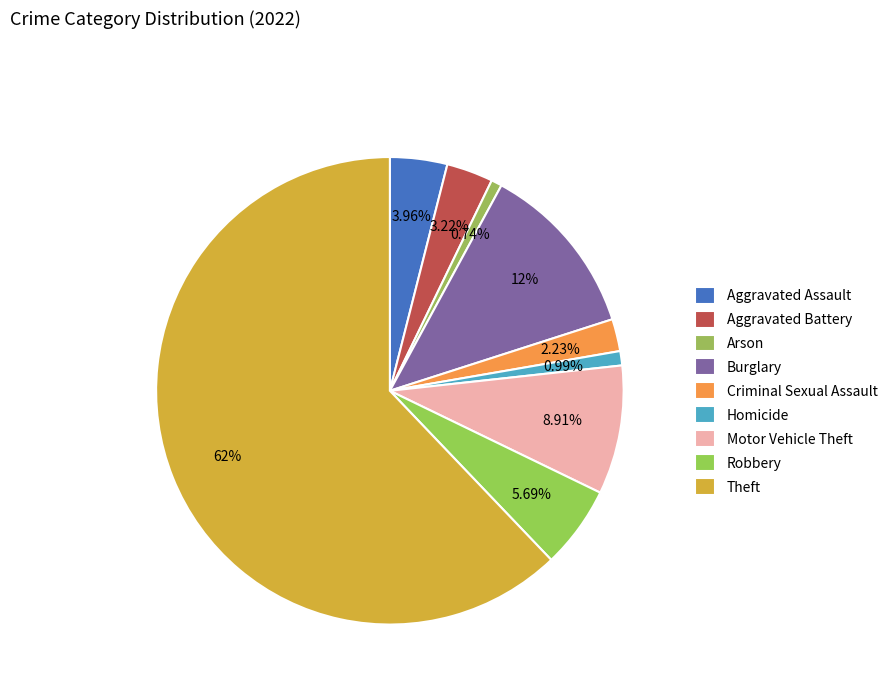

Which category accounts for the majority?

Theft